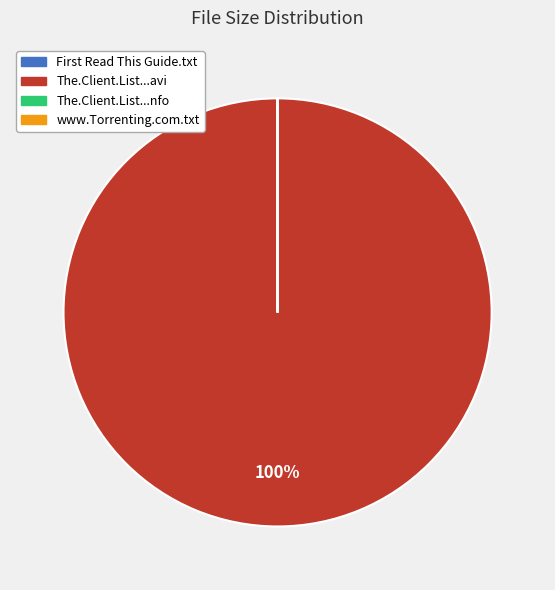

What is the largest slice in the pie chart?

The.Client.List...avi